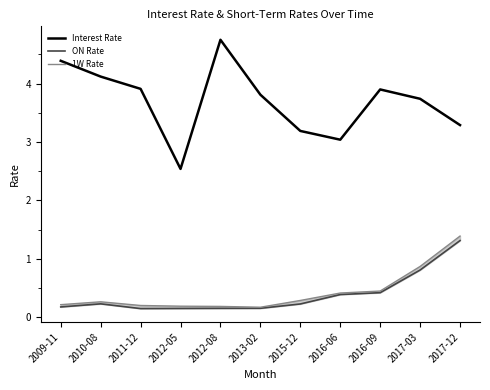

What is the difference between the maximum and minimum values in the ON Rate series?

1.2